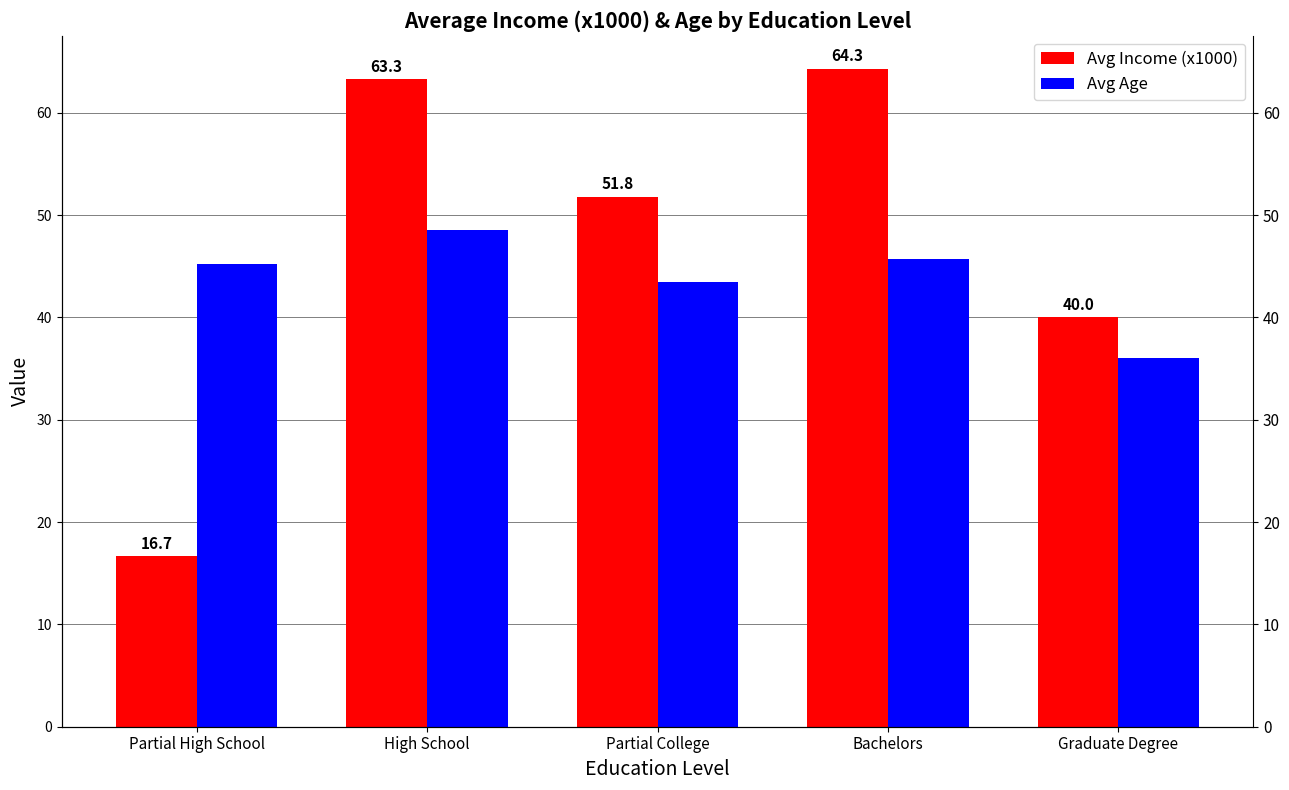

How many bars are there in each group?

2